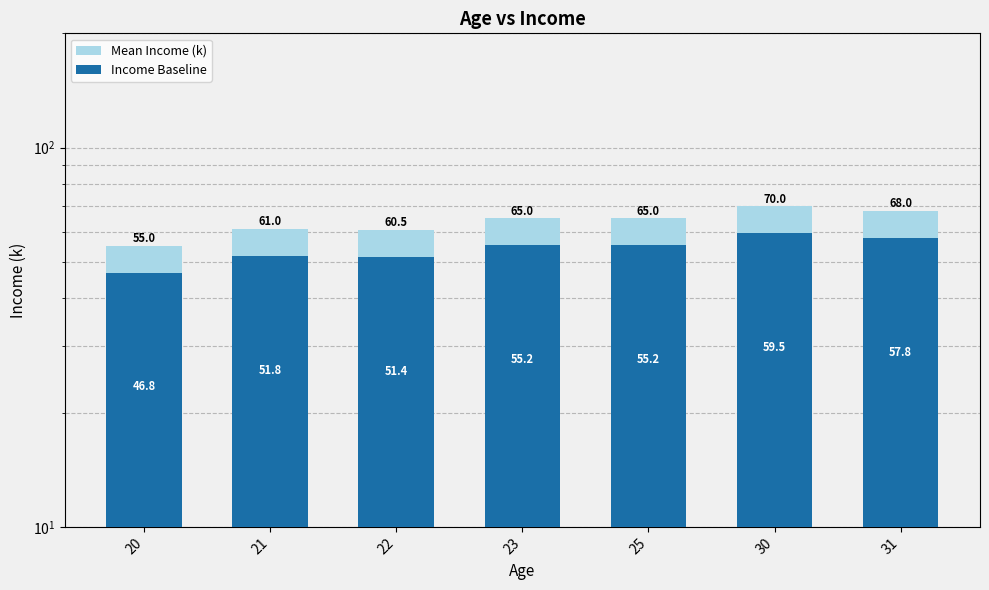

Is it true that Income Baseline equals 73.1 at 22?

False